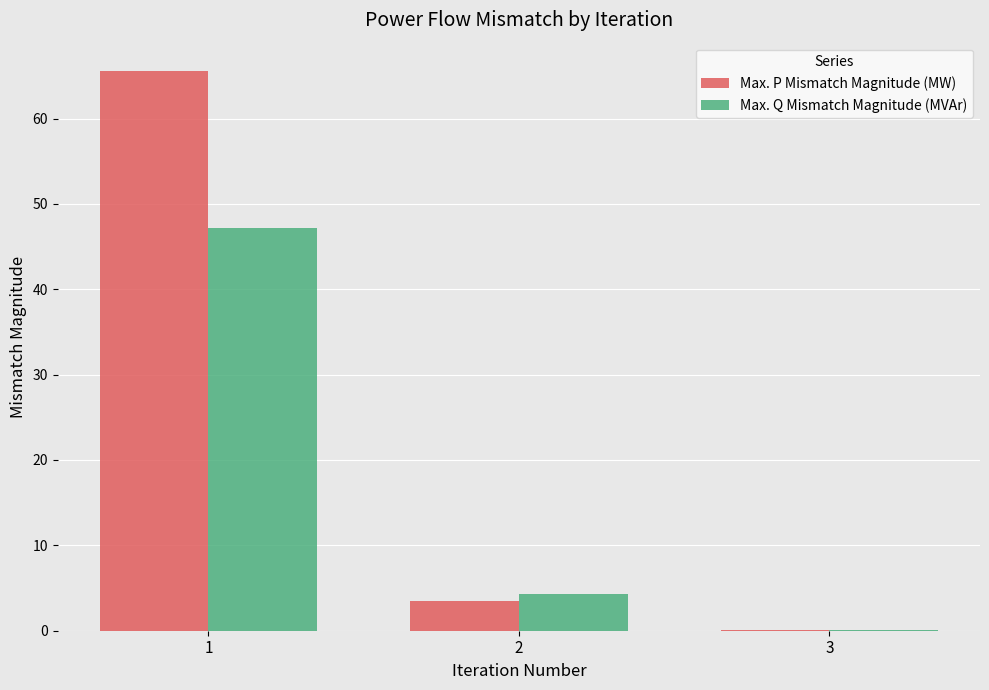

True or false: Max. P Mismatch Magnitude (MW) has a value of 0.1 at 3.

True